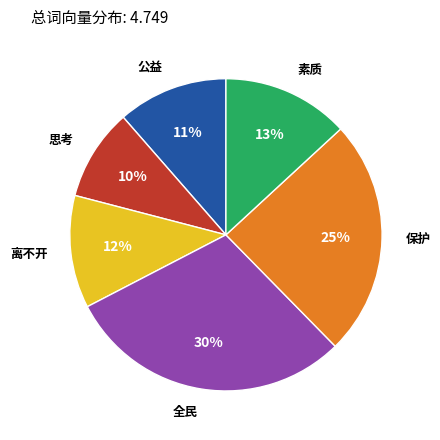

How many slices are in this pie chart?

6